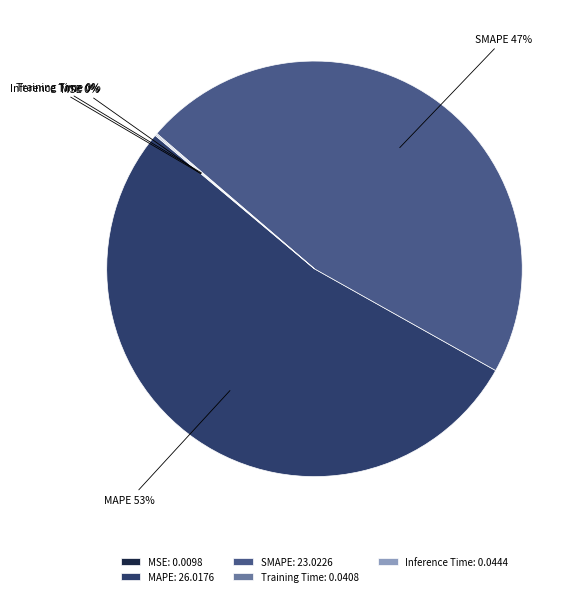

Does MAPE account for over 50% of the chart?

Yes